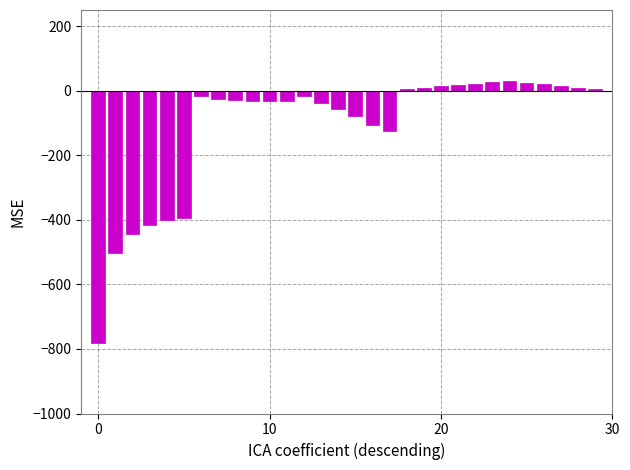

How many bars are there in total?

30